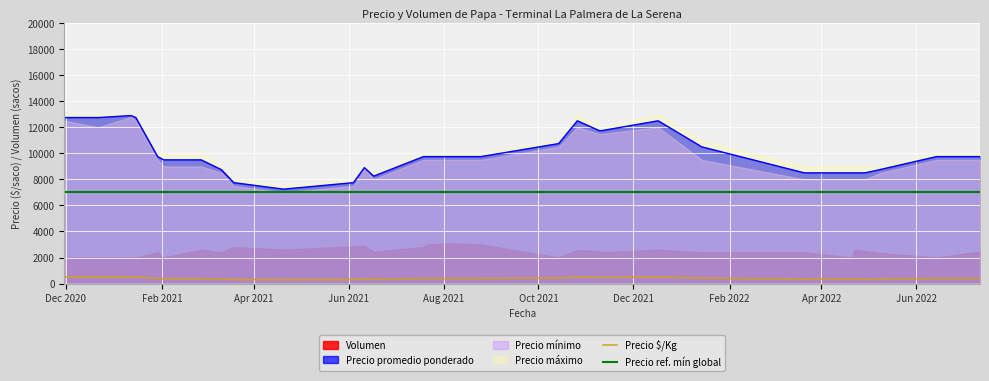

True or false: Precio $/Kg and Precio promedio ponderado cross at least once.

False